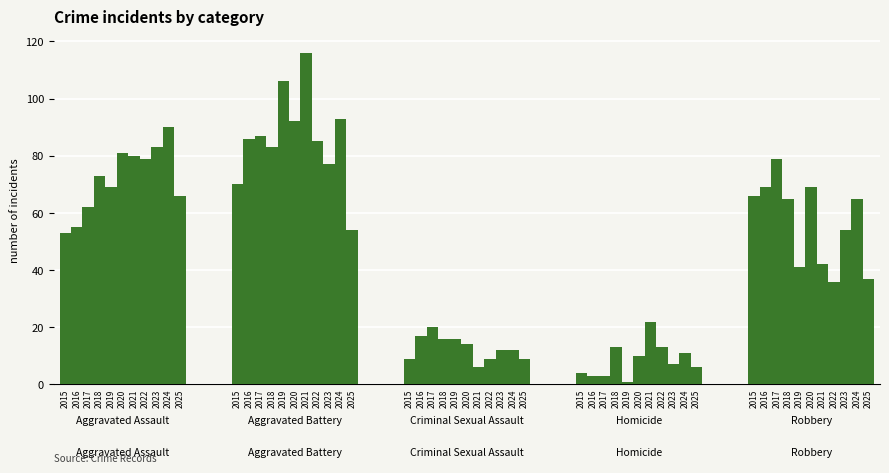

What is the average value of the Aggravated Assault series?

72